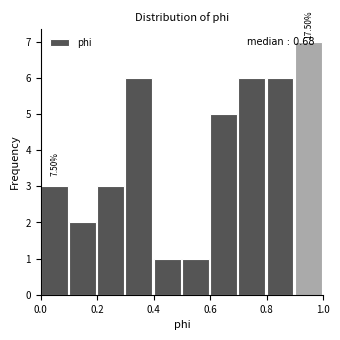

Over which range of the x-axis is the bar tallest?

0.9 to 1.0